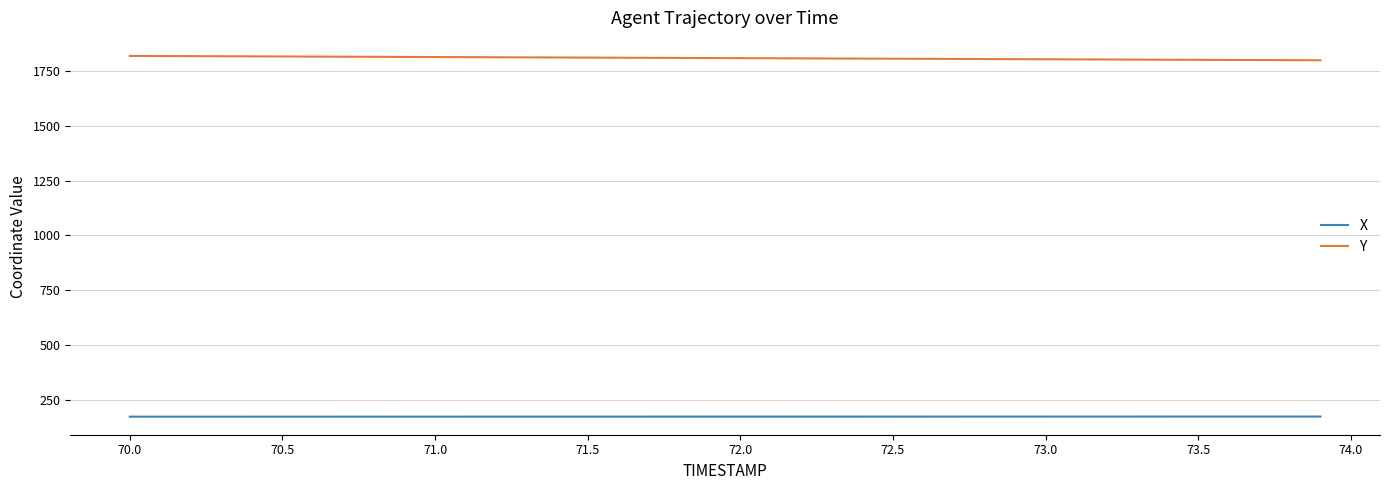

Which series has the widest spread of values?

Y